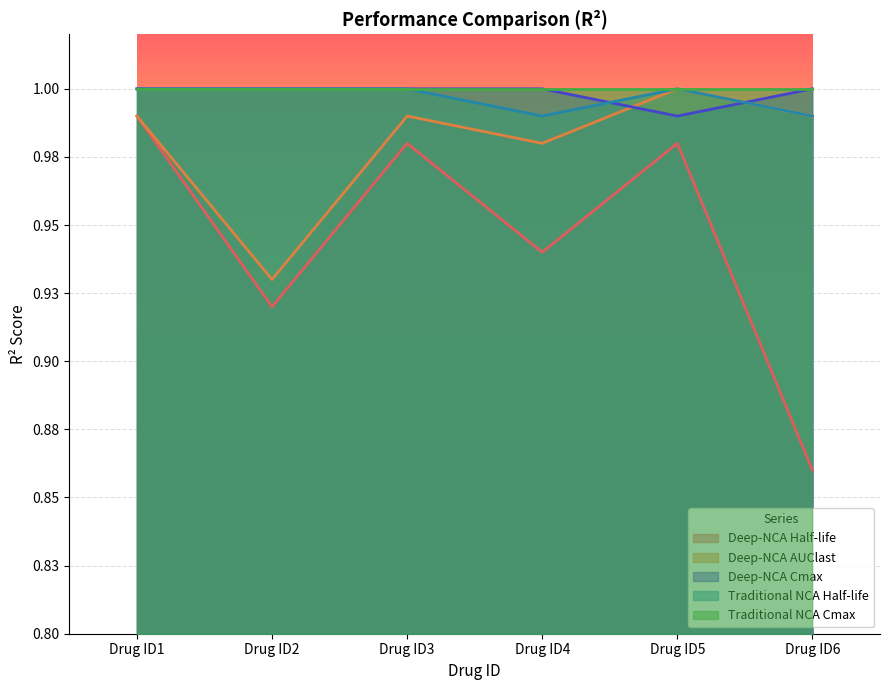

The Traditional NCA Half-life series shows 0.5 at Drug ID2. True or false?

False